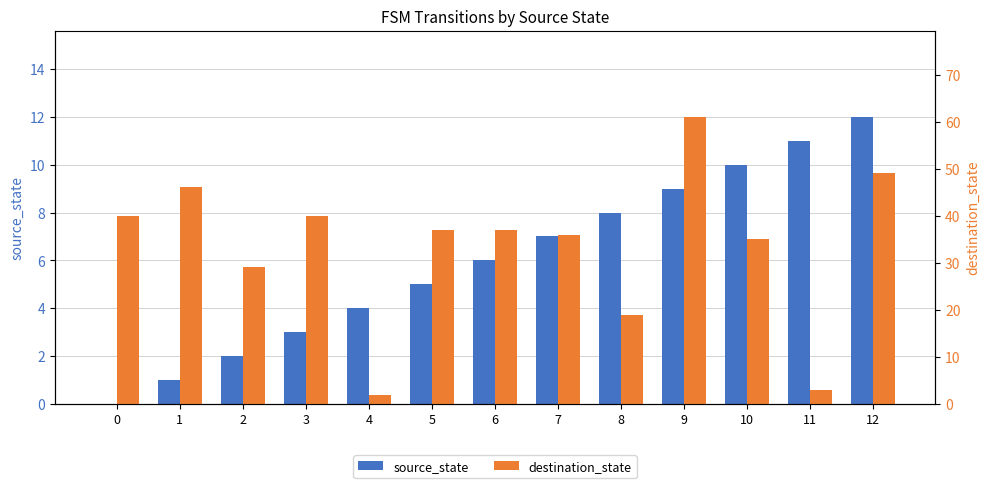

Count the number of categories in the chart.

13